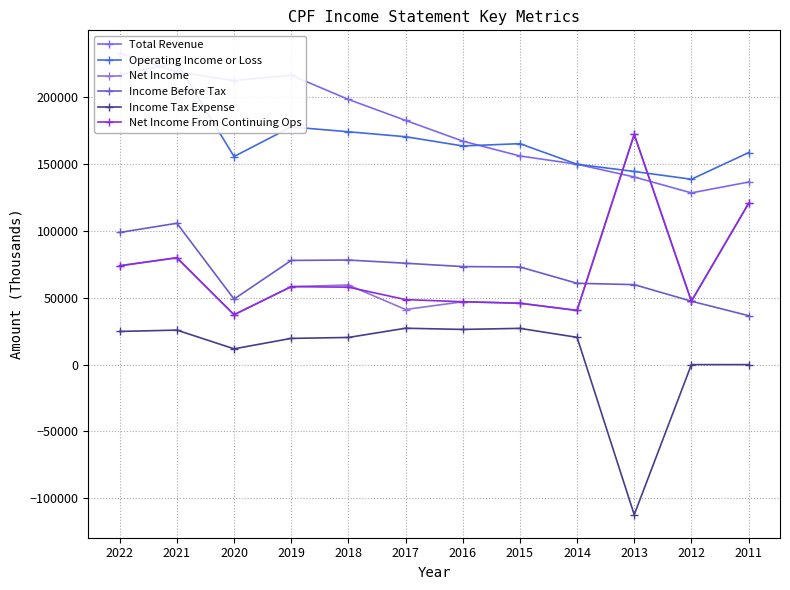

List the labels in order of Income Before Tax value, smallest first.

2011, 2012, 2020, 2013, 2014, 2015, 2016, 2017, 2019, 2018, 2022, 2021